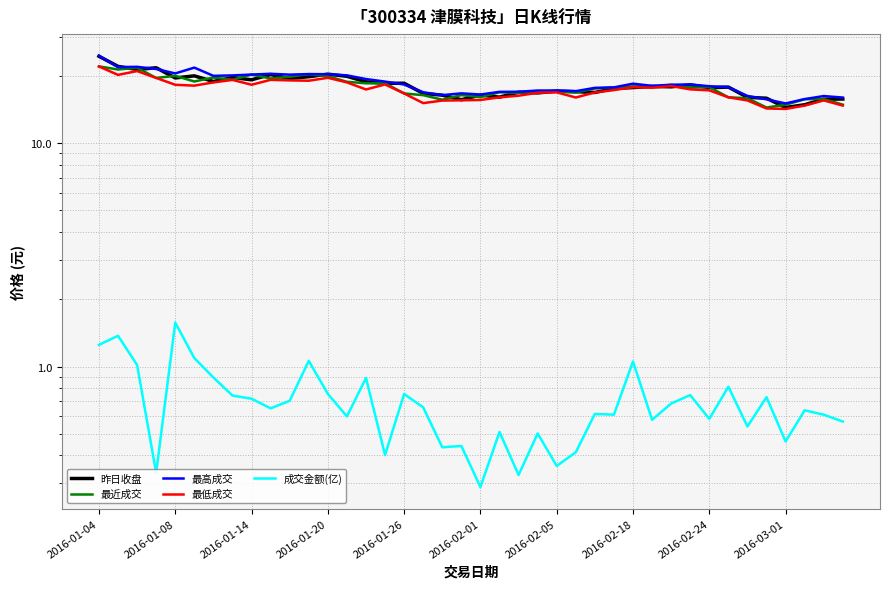

What is the maximum value for 最近成交?

22.1